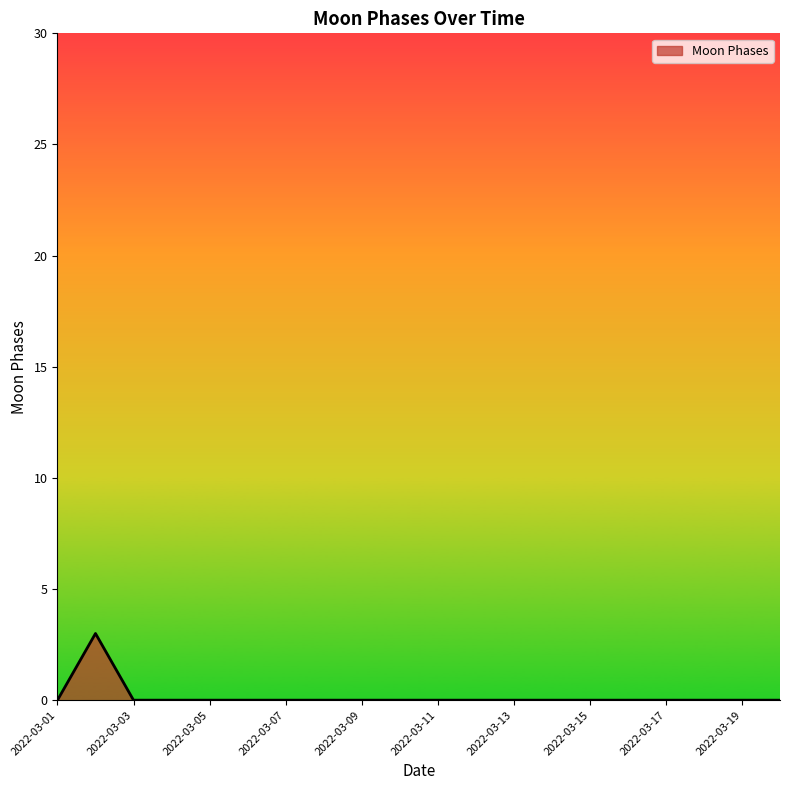

What is the difference between the maximum and minimum values?

3